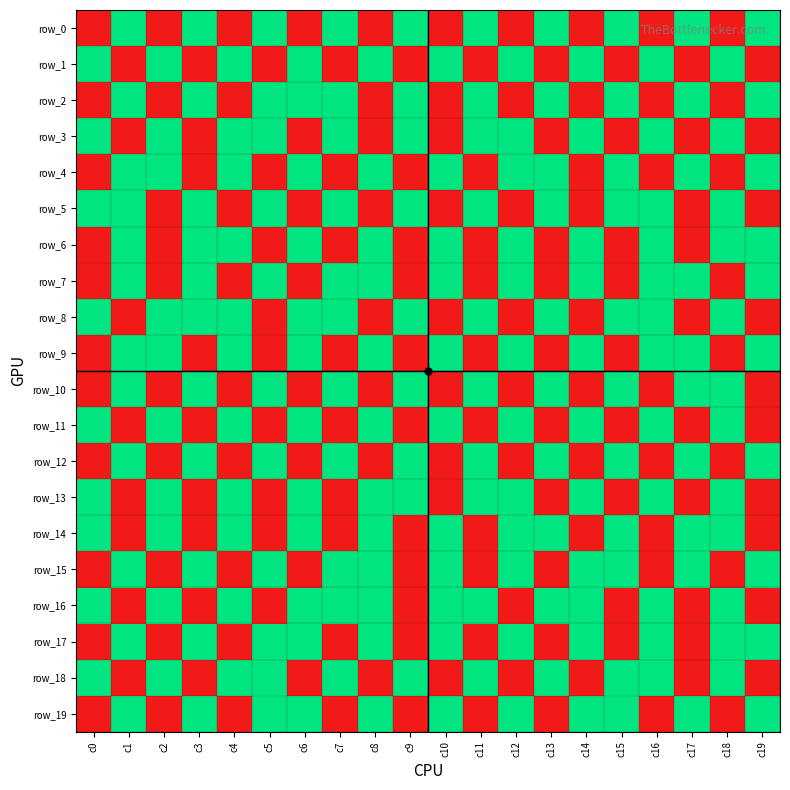

The row_17 series shows 1 at c19. True or false?

False